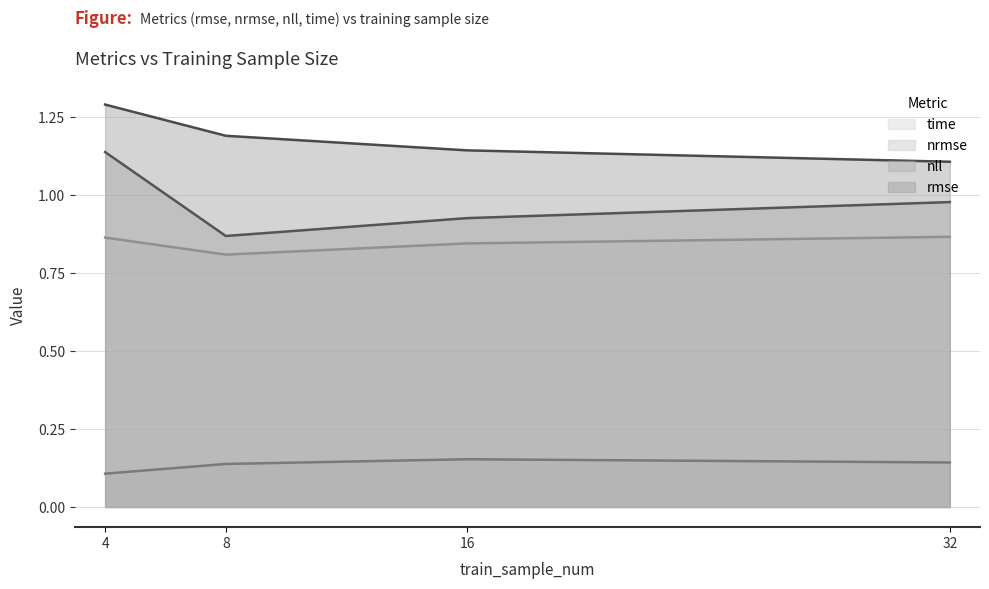

At which category is the sum across all series the highest?

4